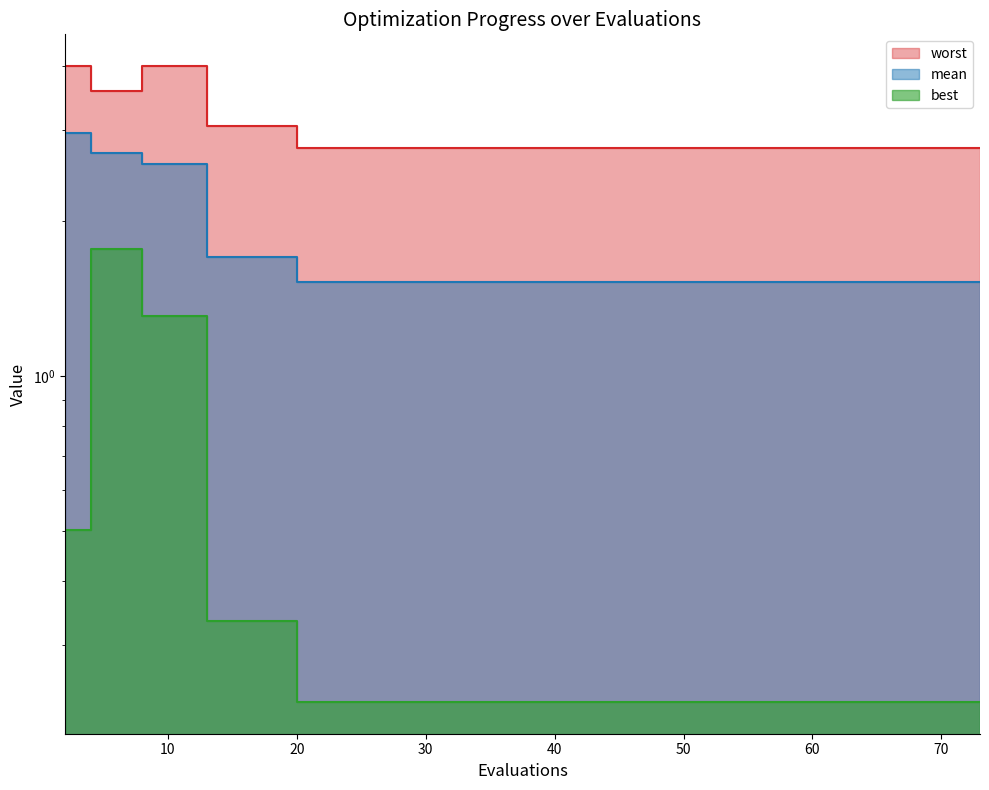

What is the minimum value shown in the chart?

0.2